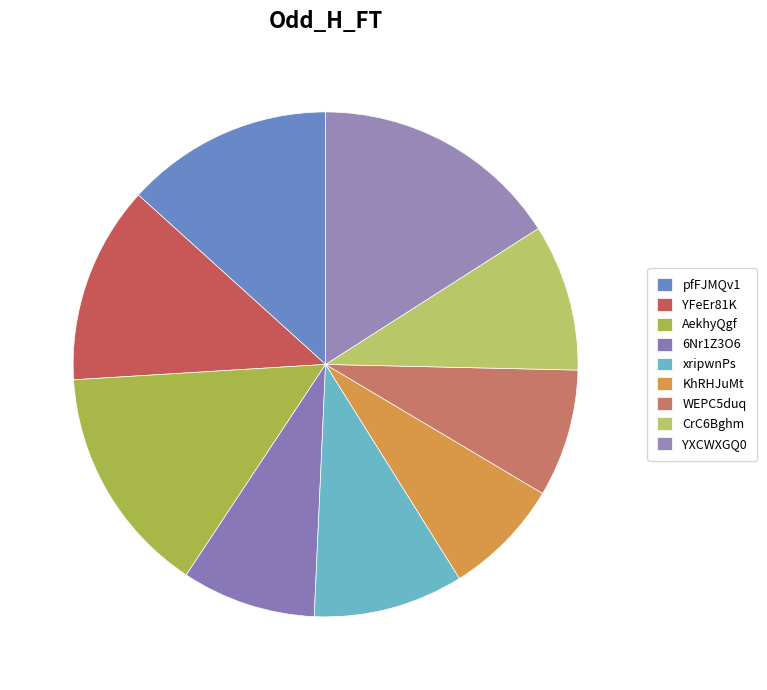

Between xripwnPs and CrC6Bghm, which is larger?

xripwnPs